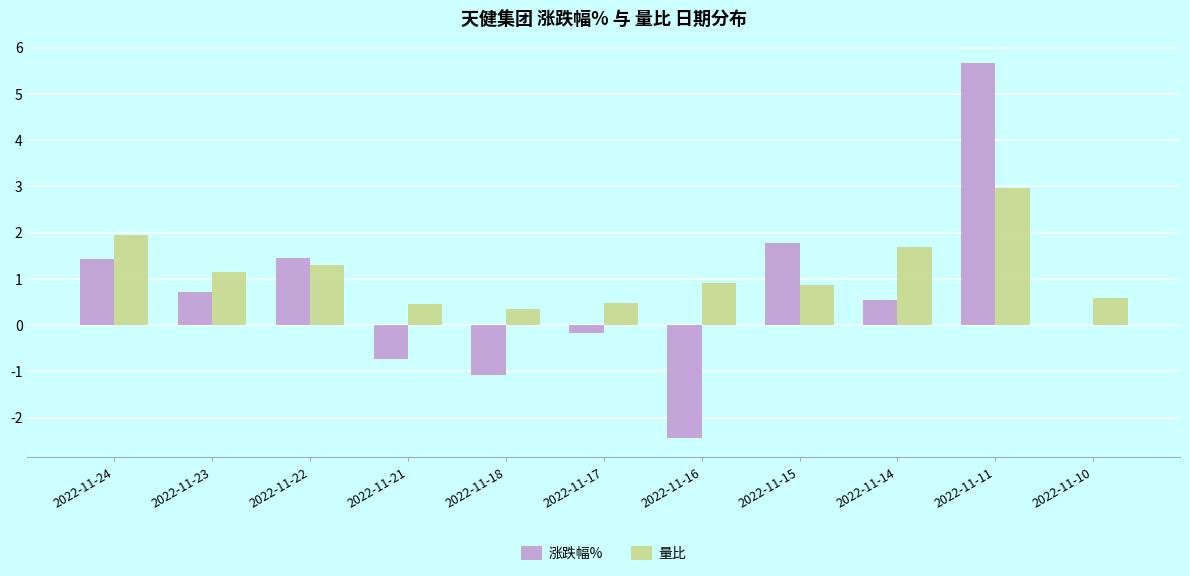

True or false: 涨跌幅% has a value of 1.4 at 2022-11-24.

True